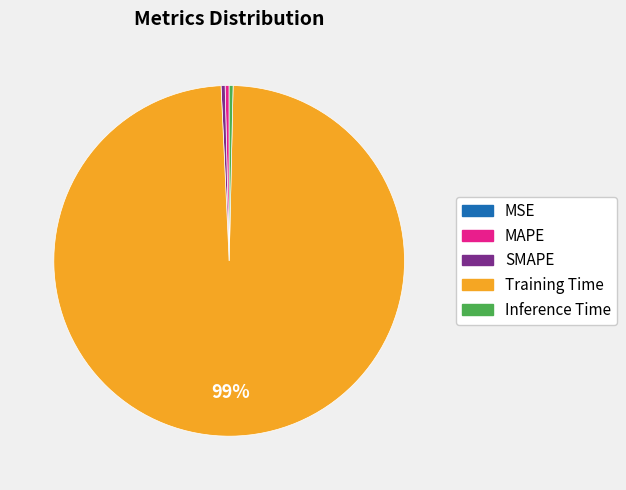

To the nearest percent, what is the average slice percentage?

20%